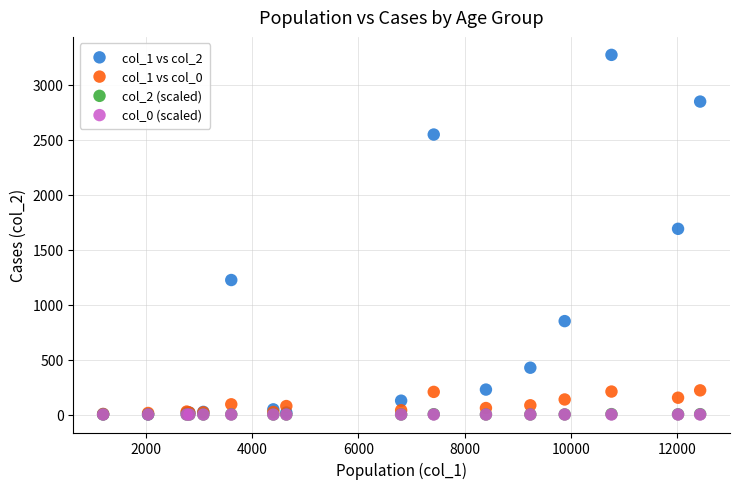

Which series has the largest Y range (max minus min)?

col_1 vs col_2